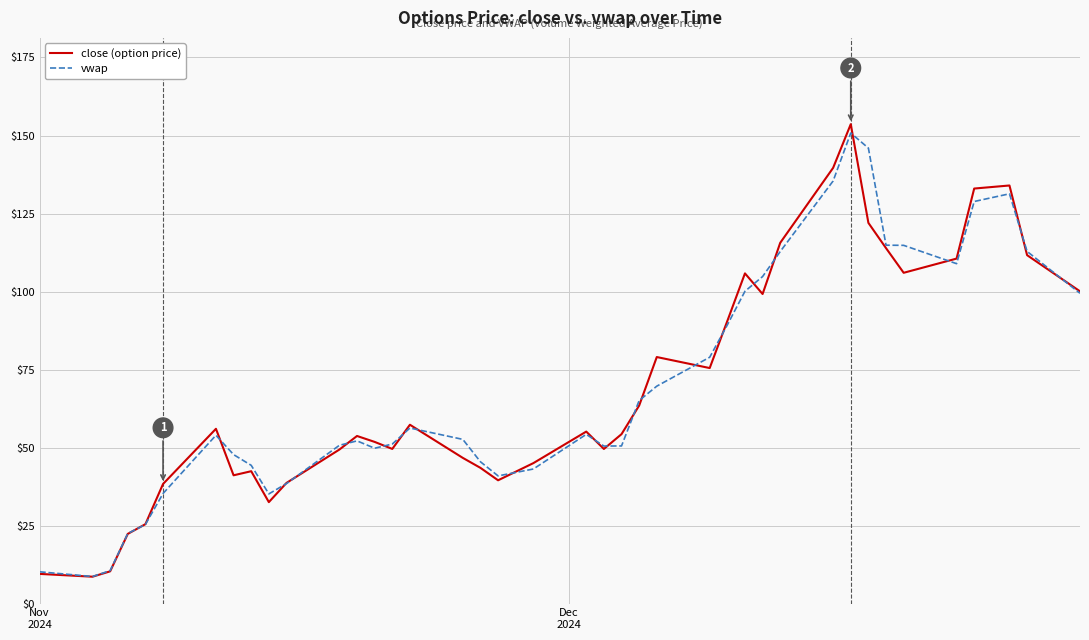

What is the smallest value displayed?

8.6